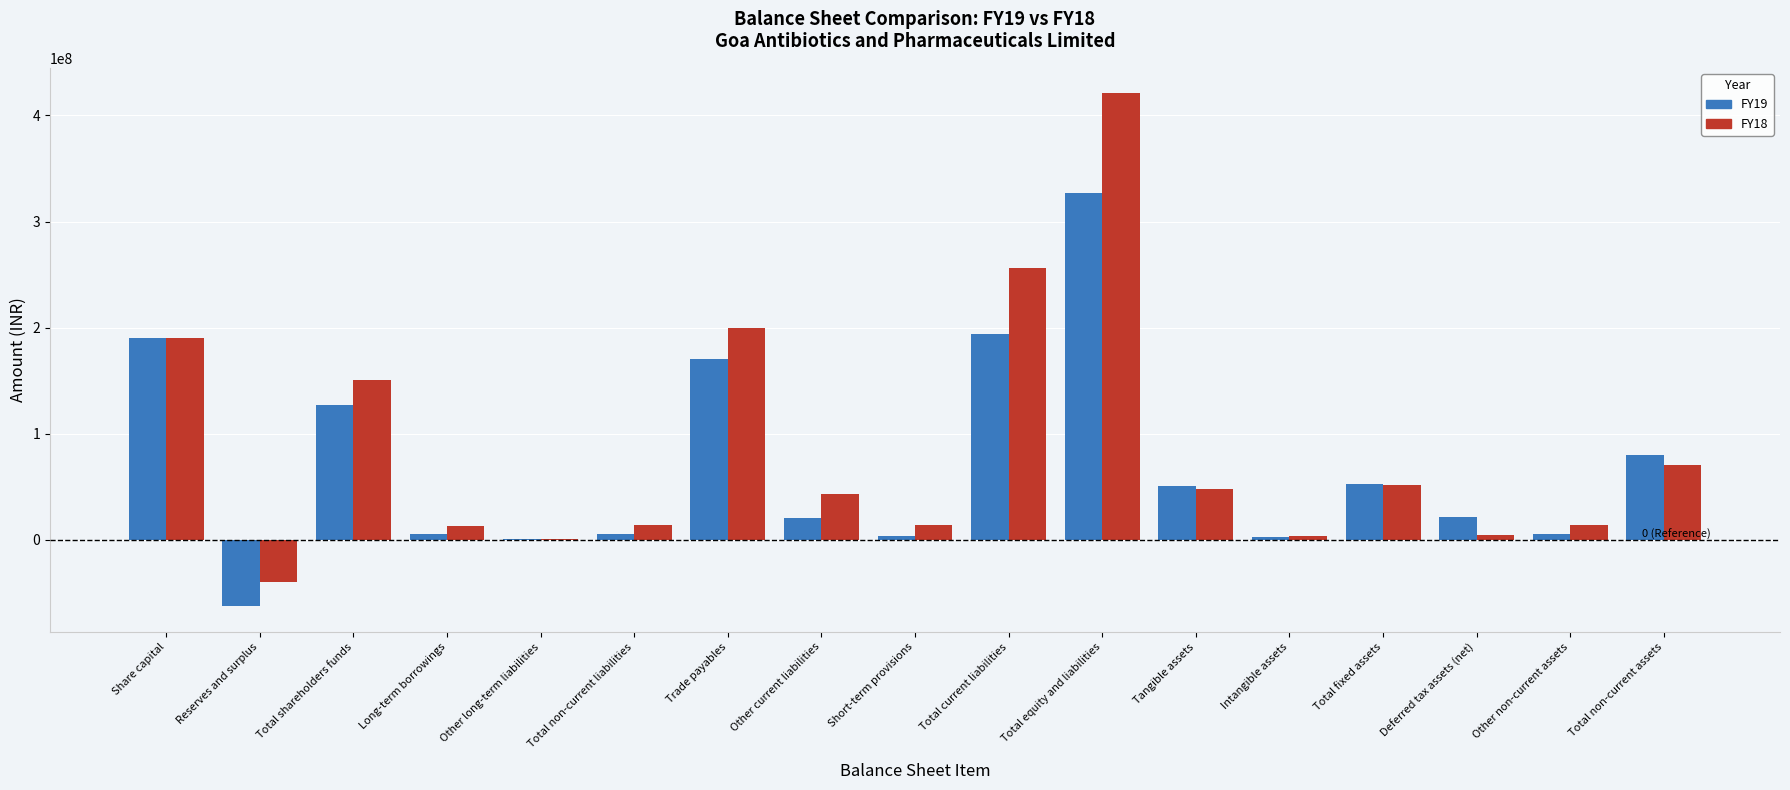

What is the total value across all series at Total shareholders funds?

277856000